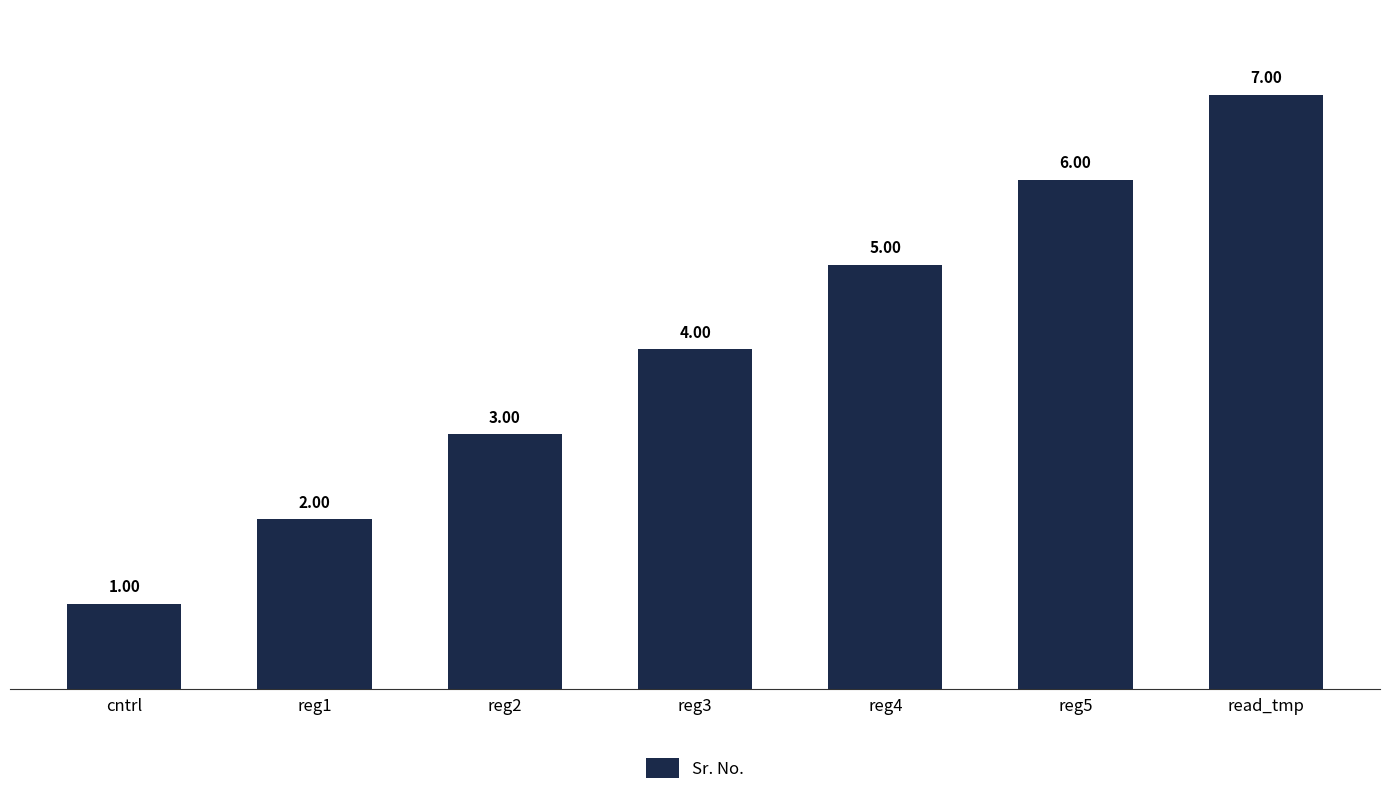

Reading left to right, what are all the values shown in this chart?

1	2	3	4	5	6	7